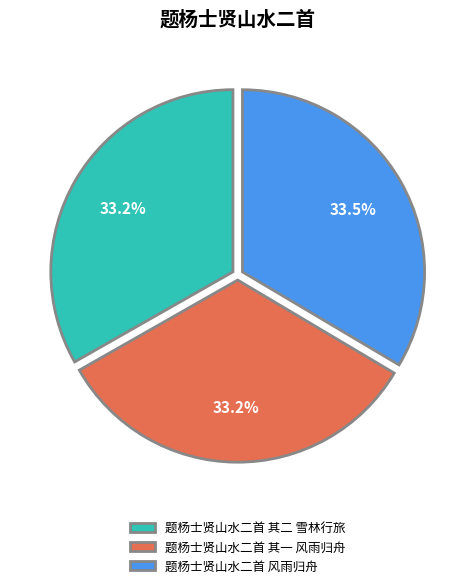

To the nearest percent, what portion does 题杨士贤山水二首 其二 雪林行旅 represent?

33%